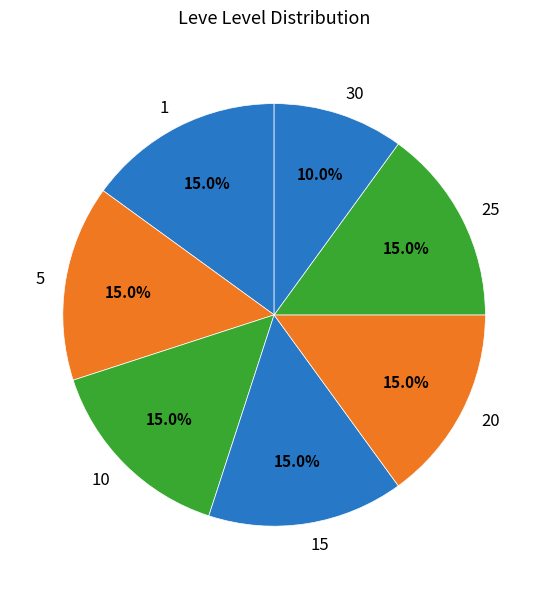

To the nearest percent, what is the average slice percentage?

14%